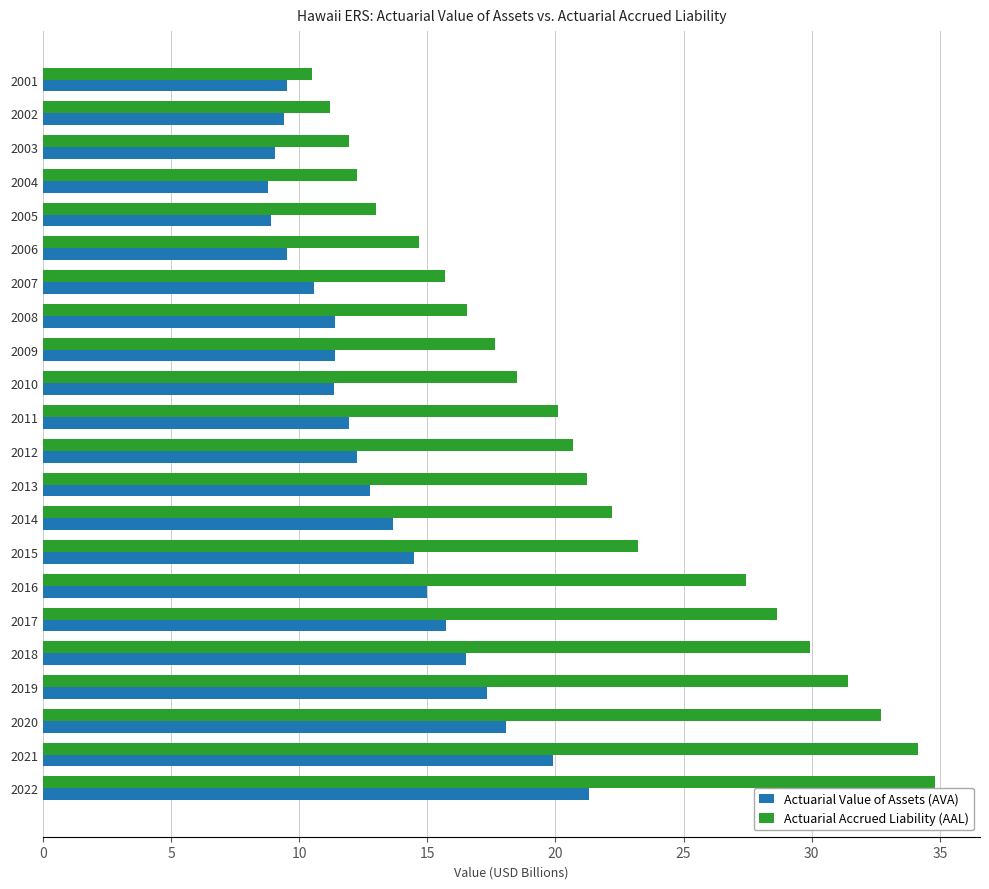

What is the approximate value of Actuarial Value of Assets (AVA) at 2004?

8.8